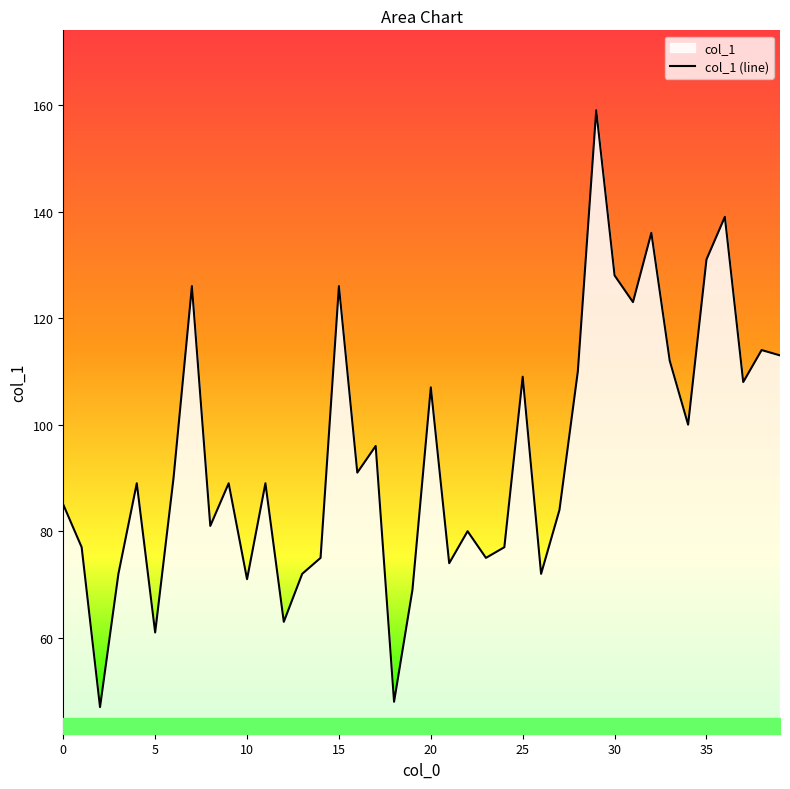

What is the value of the 8th point from the left?

126